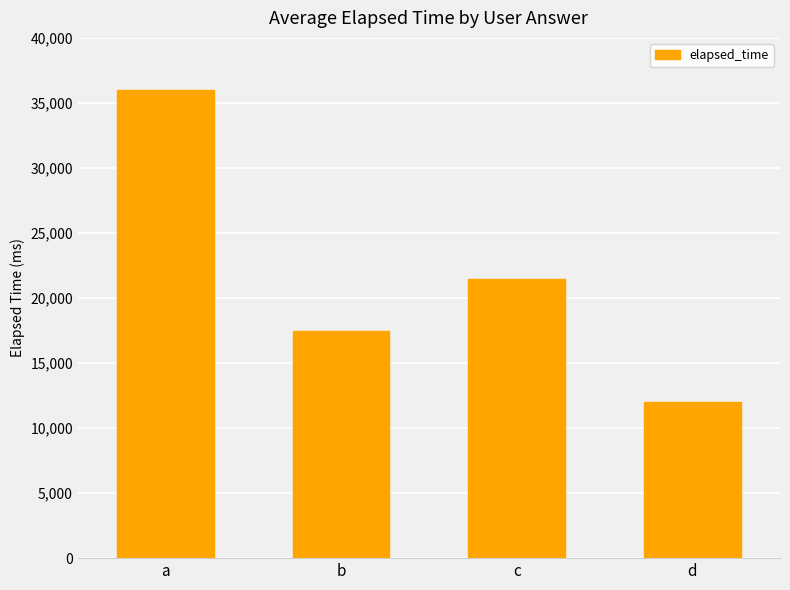

Count the number of data series in this chart.

1